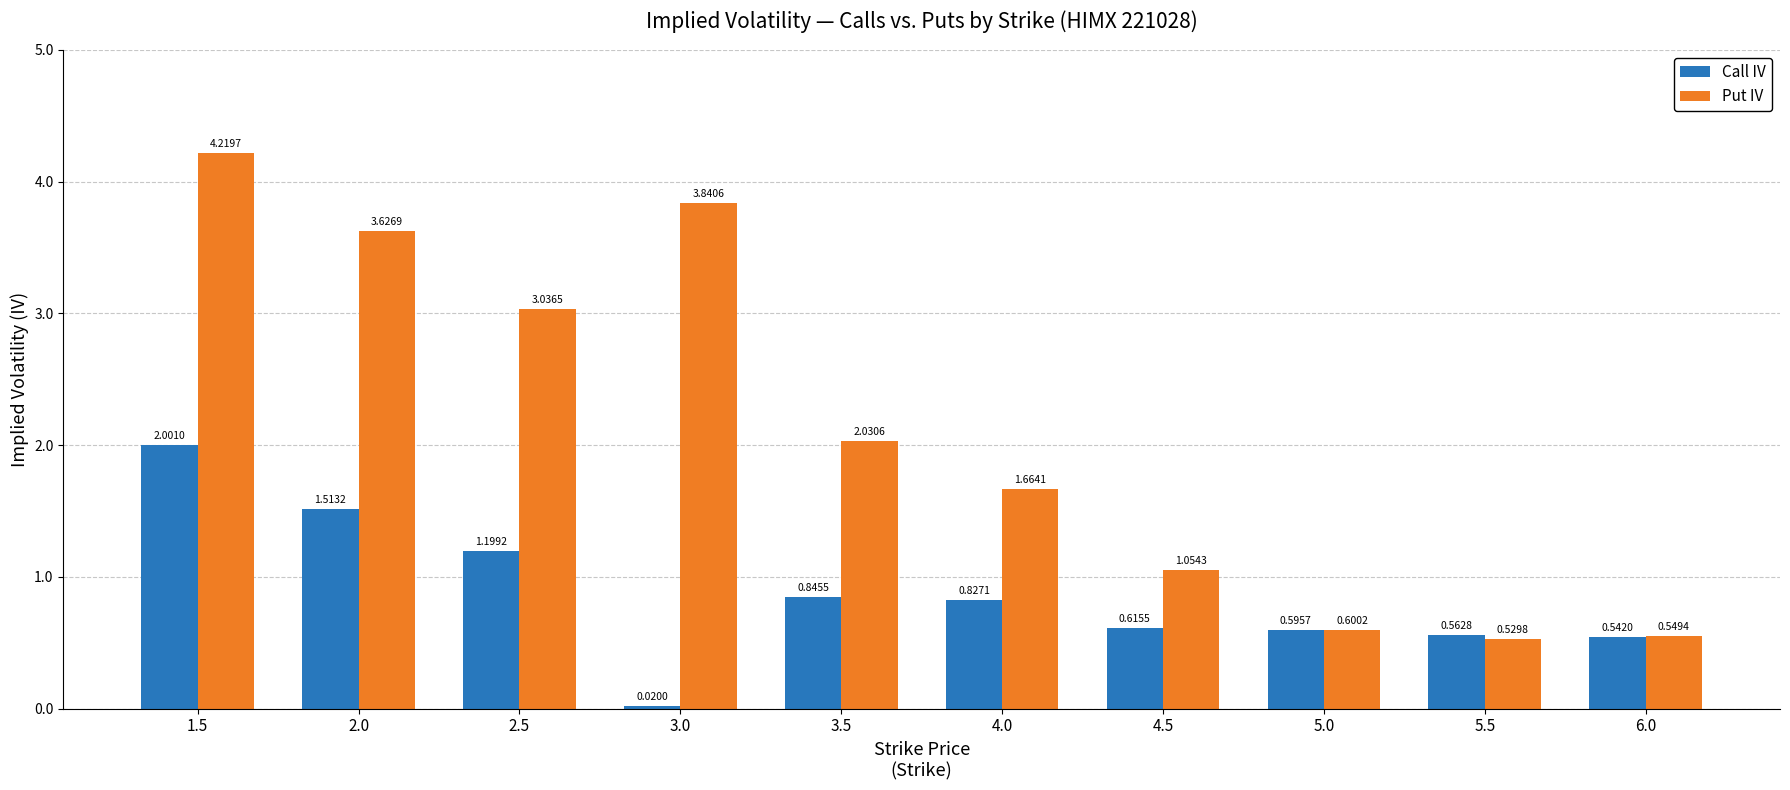

List the series in order of their peak value, highest first.

Put IV, Call IV